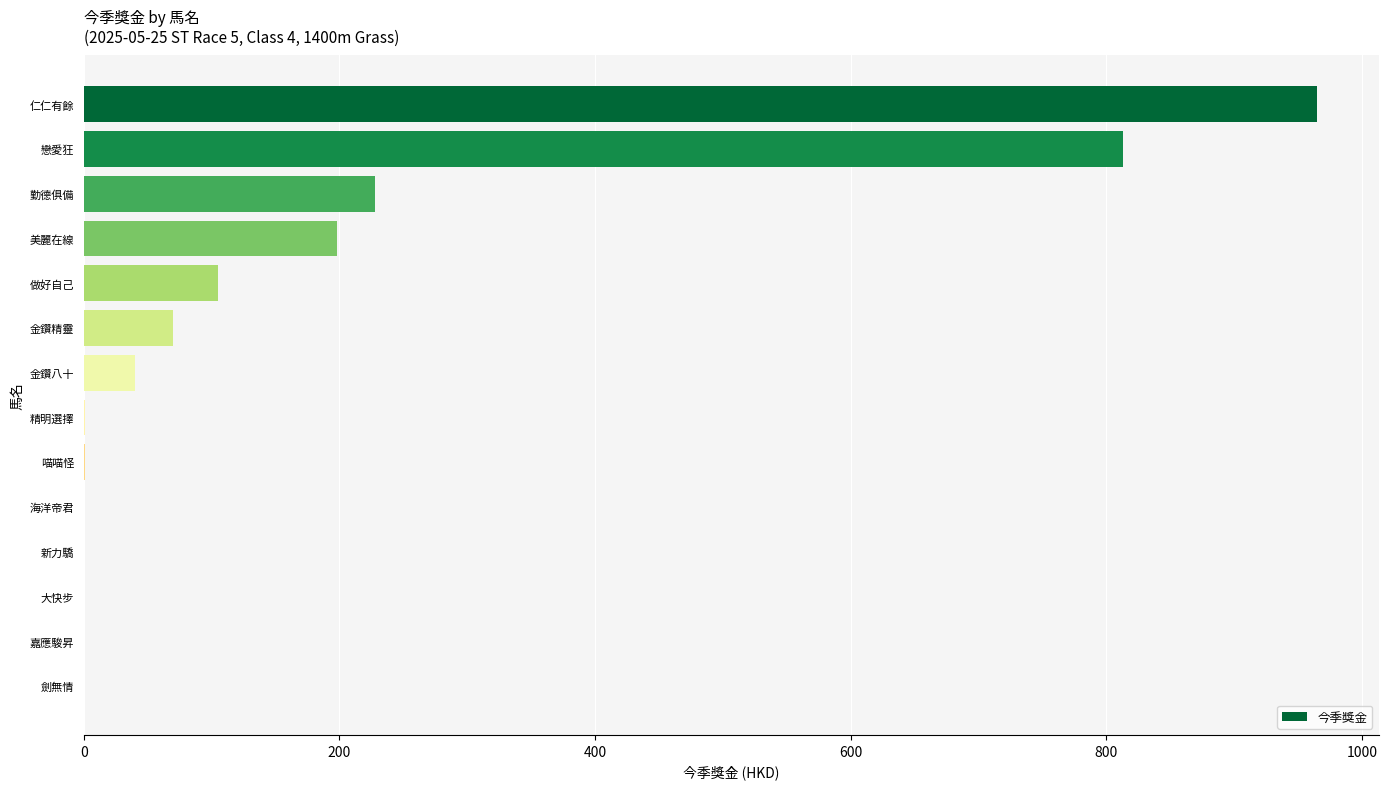

What is the change in value from 戀愛狂 to 金鑽八十?

-773